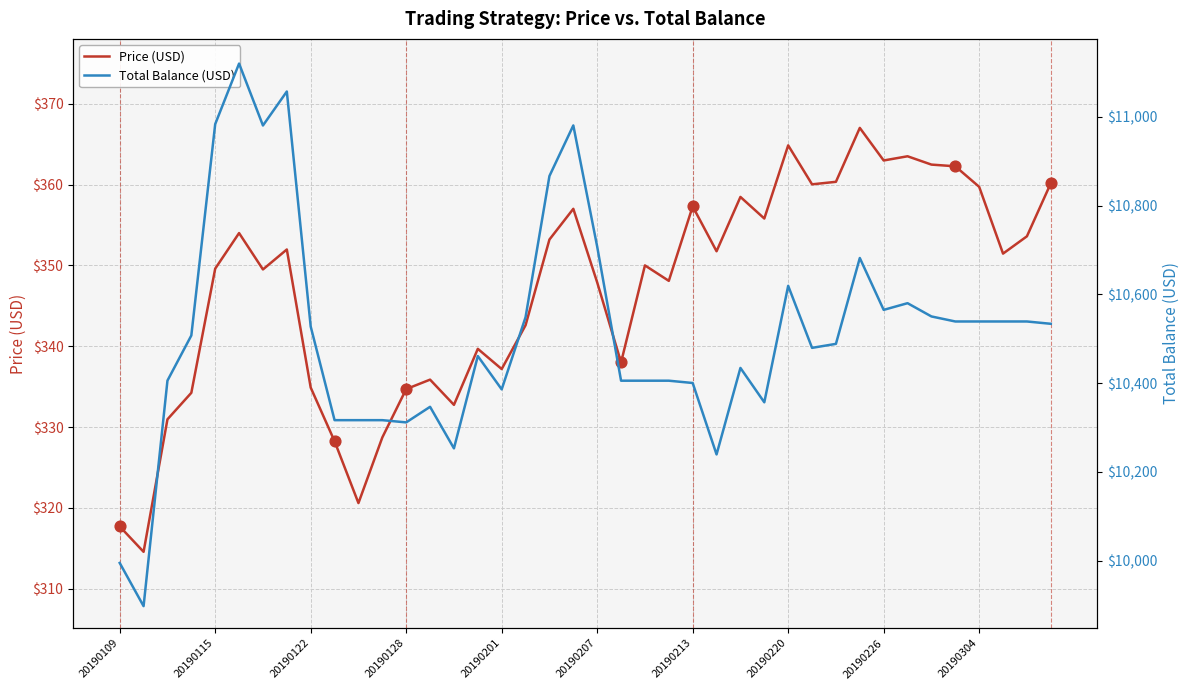

Which series contains the lowest Y value?

Price (USD)